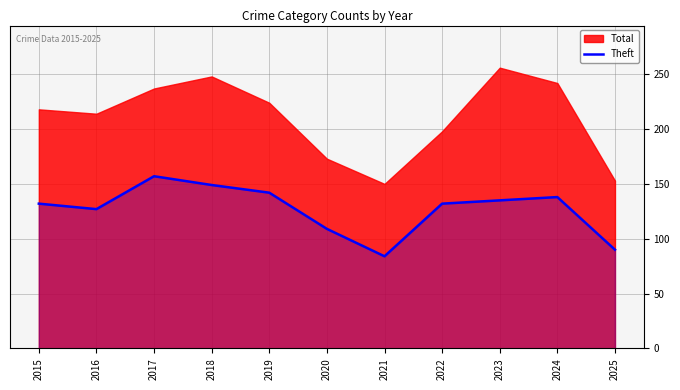

How many interior local valleys (lower than both neighbors) does the data have?

2